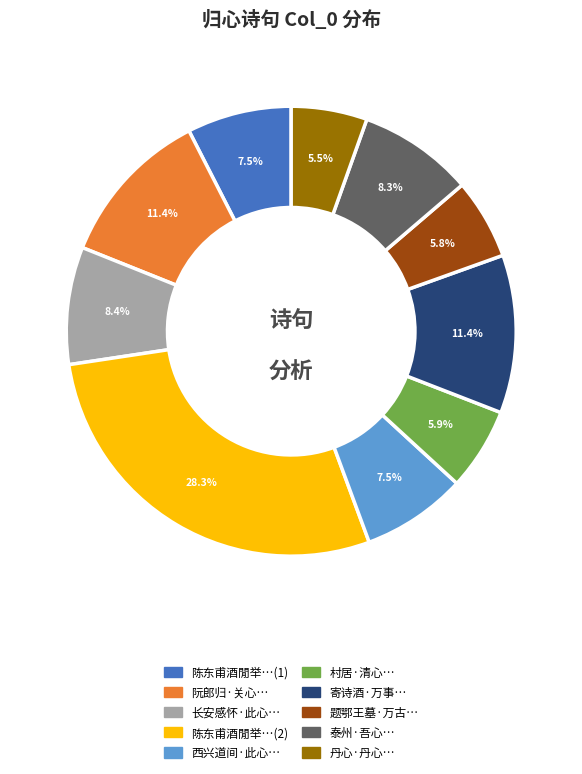

Does any single category account for the majority?

No